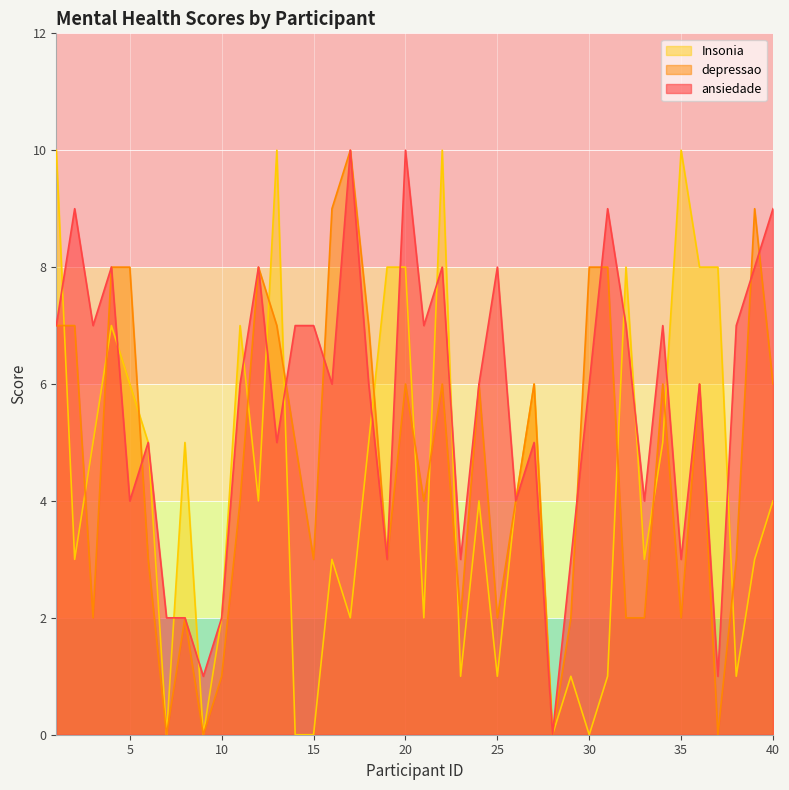

What is the difference between the maximum and minimum values in the depressao series?

10